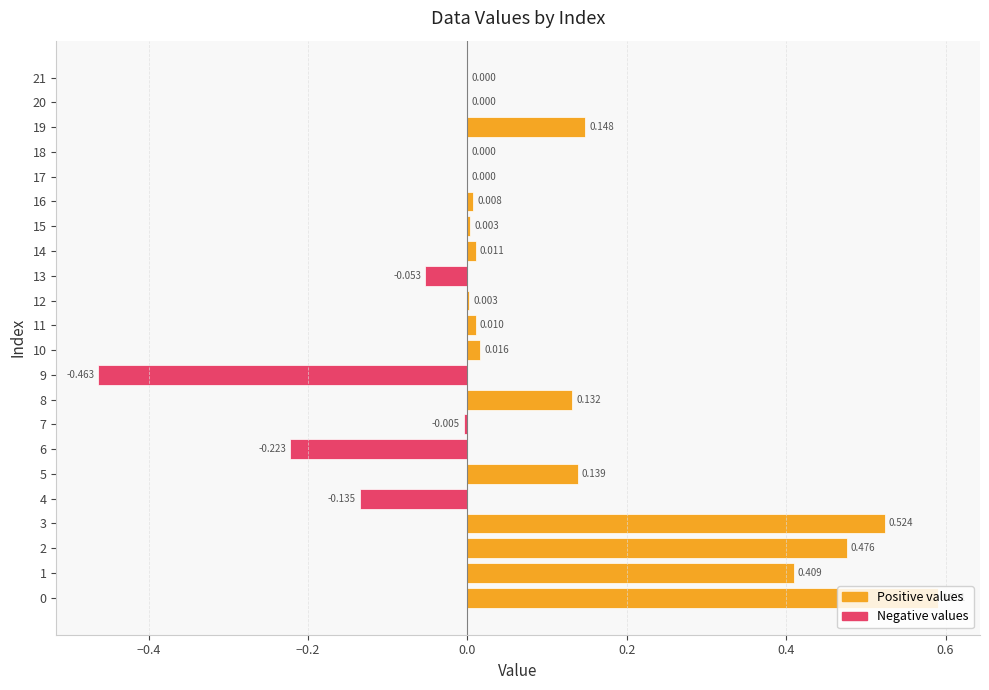

How many series are shown in this chart?

1